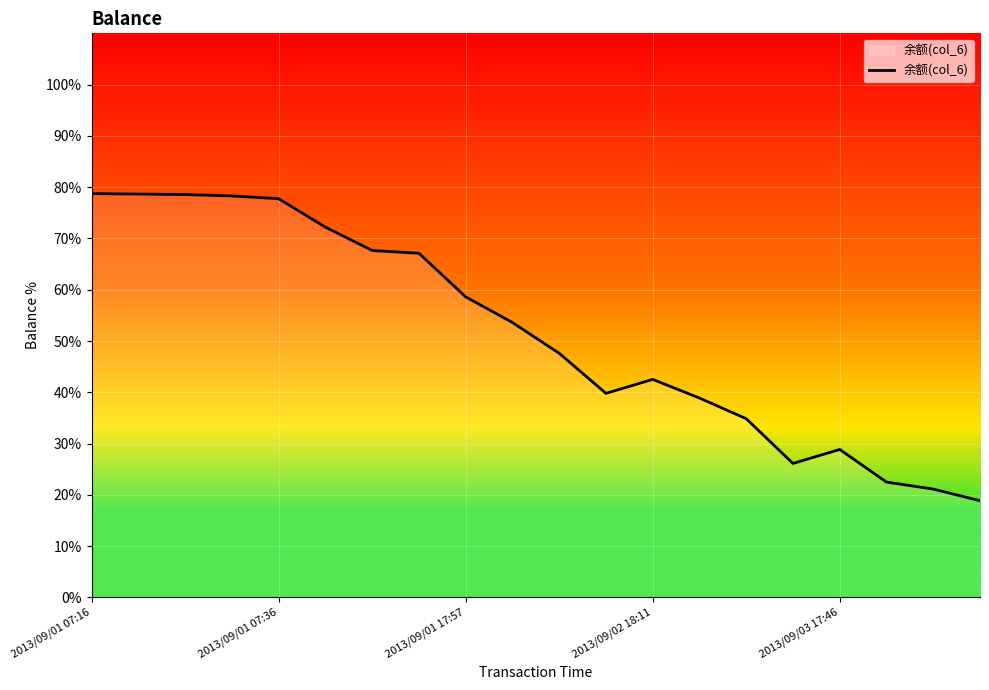

What is the greatest value displayed?

78.7